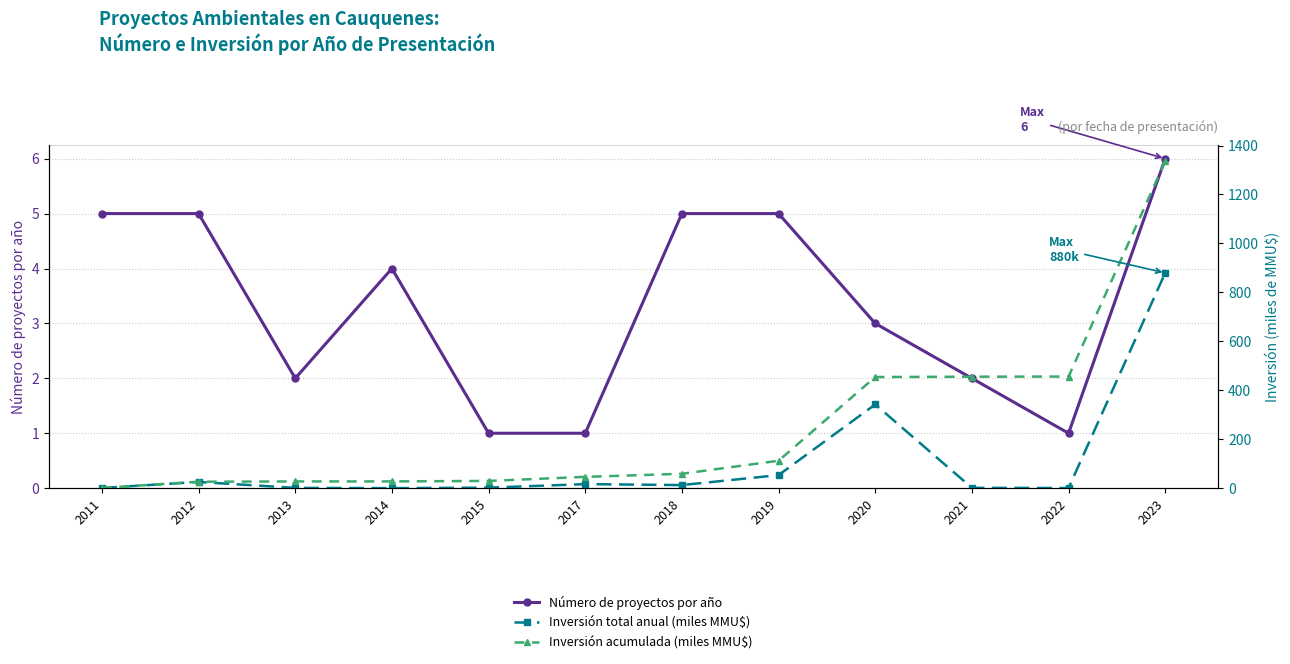

Read the Número de proyectos por año value at 2017.

1.0